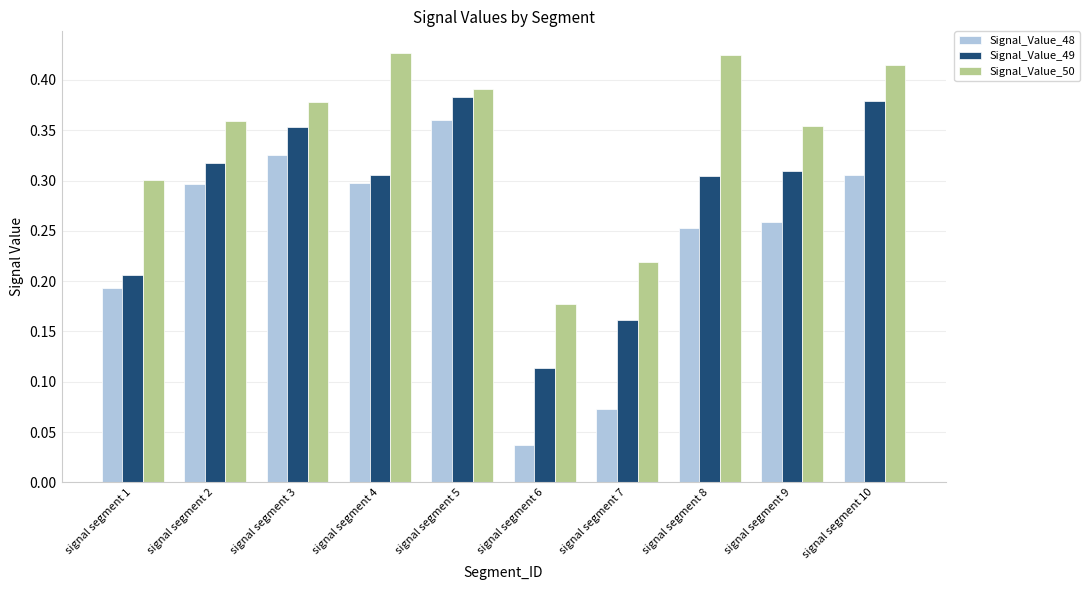

At which label does Signal_Value_49 reach its minimum?

signal segment 6